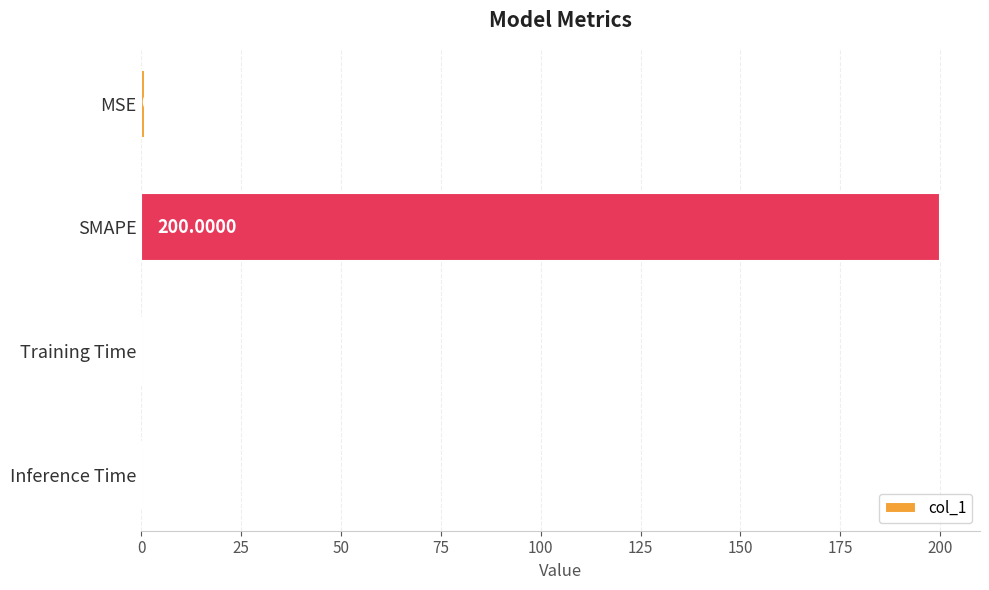

Which category has the highest value across all series?

SMAPE